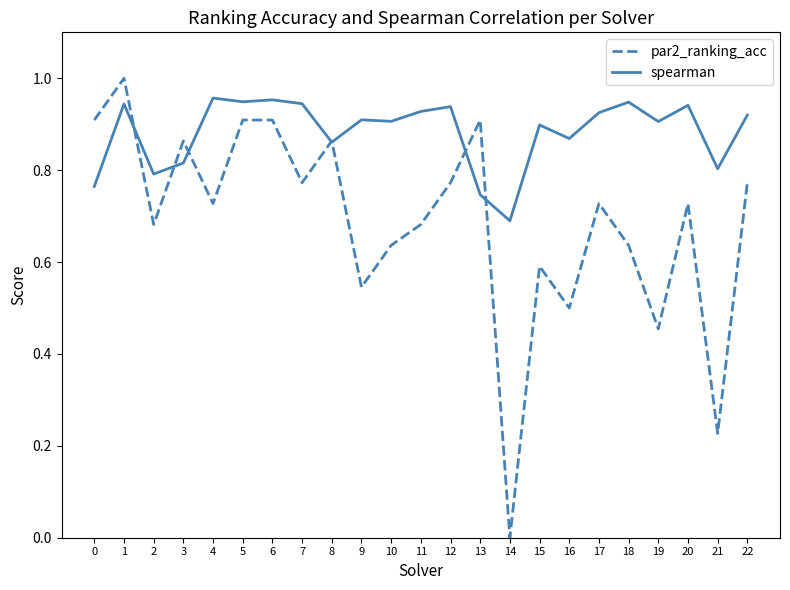

What is the difference between the maximum and minimum values in the spearman series?

0.3